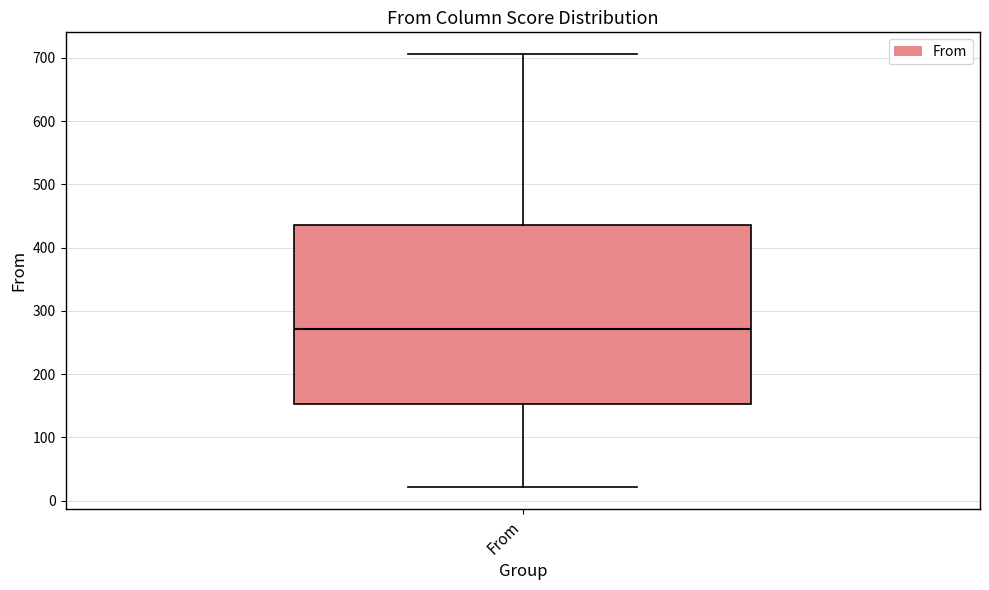

Where does the lower whisker of the box for From end on the y-axis? The values are not printed on the chart, so give them approximately, as read against the axis.

20